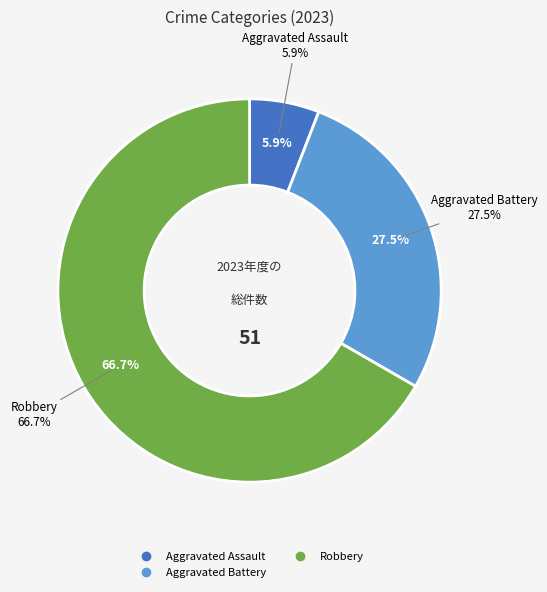

Is Robbery the majority of the pie?

Yes